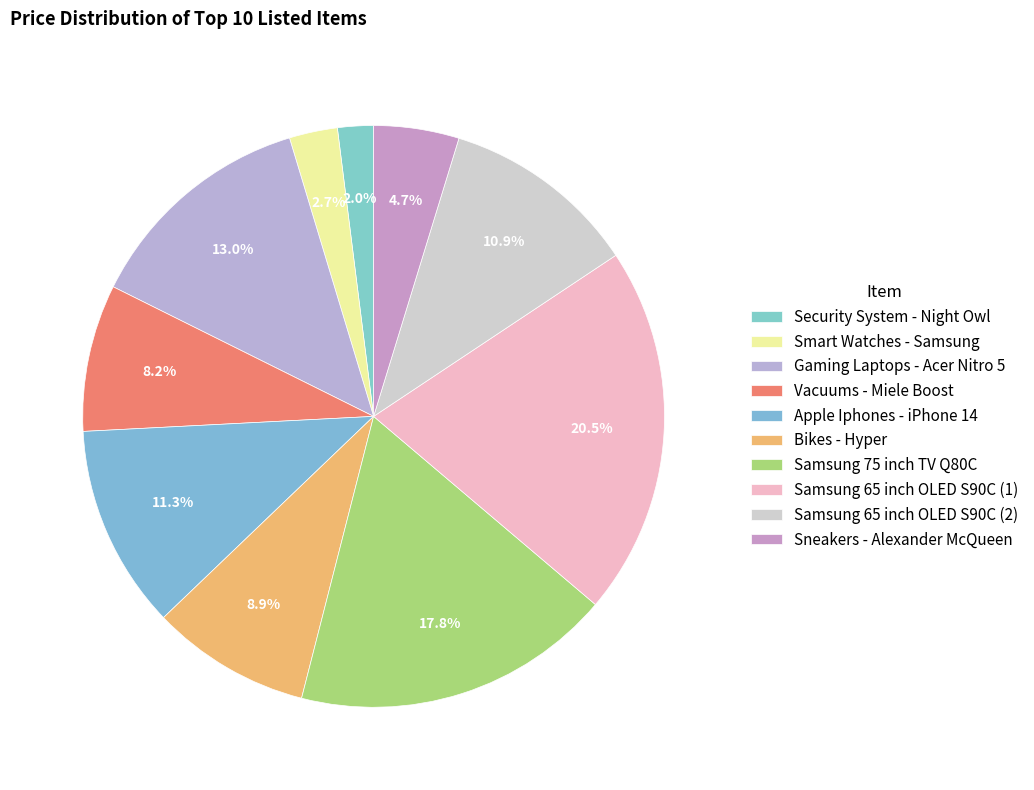

How many segments does this pie chart have?

10